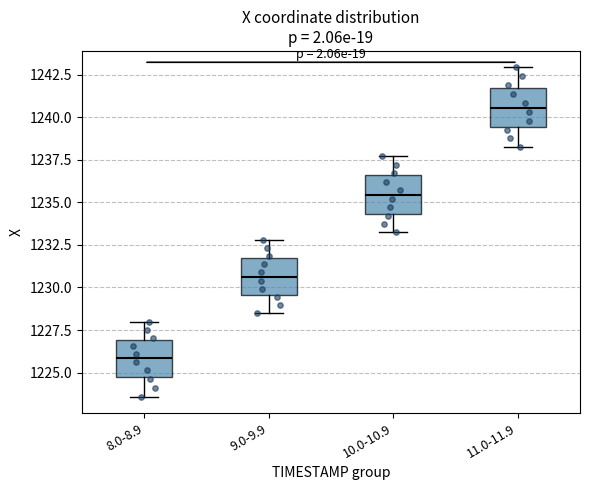

Reading left to right, read every box against the y-axis: the position of its median line, the range the box covers, and the ends of its whiskers. The values are not printed on the chart, so give them approximately, as read against the axis.

8.0-8.9: median 1226.0, box 1225.0 to 1227.0, whiskers 1223.5 to 1228.0
9.0-9.9: median 1230.5, box 1229.5 to 1231.5, whiskers 1228.5 to 1233.0
10.0-10.9: median 1235.5, box 1234.5 to 1236.5, whiskers 1233.5 to 1237.5
11.0-11.9: median 1240.5, box 1239.5 to 1241.5, whiskers 1238.0 to 1243.0